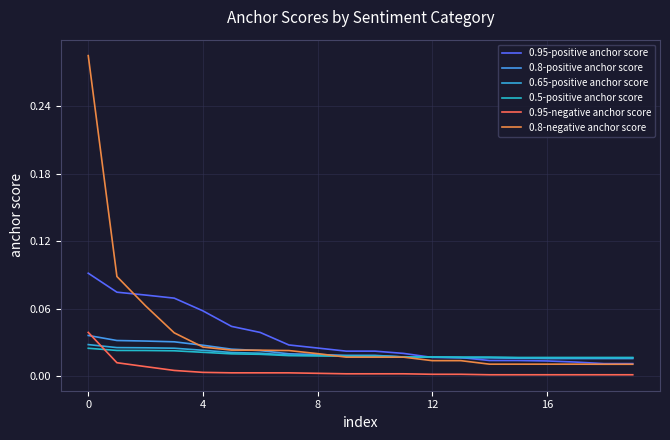

How many lines are shown in the chart?

6